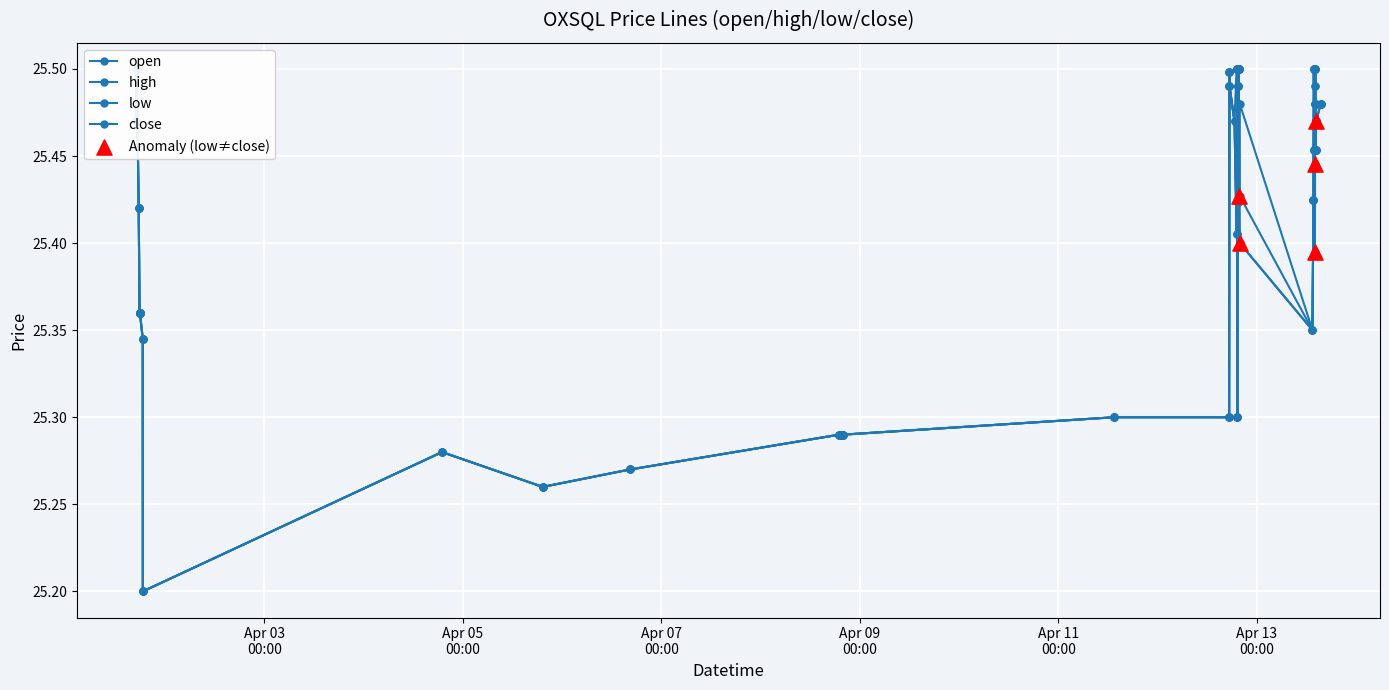

Which series has the largest total across all categories?

high